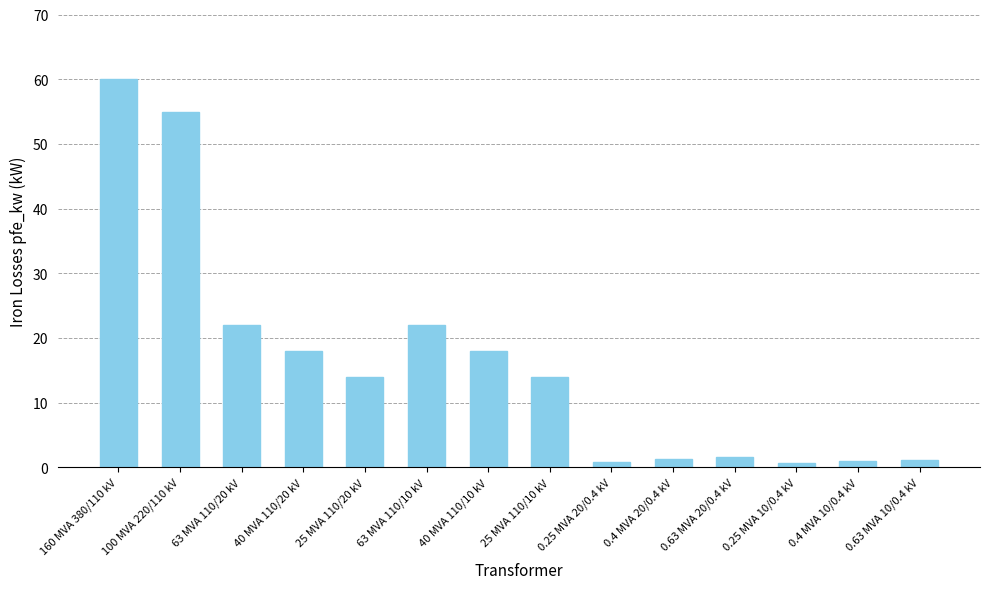

Is it true that the value at 0.63 MVA 20/0.4 kV is 1.6?

True